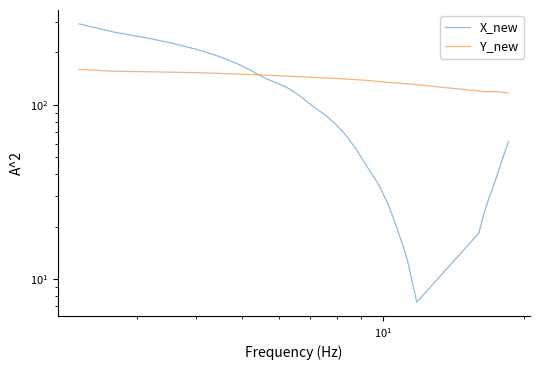

At how many categories does at least one series exceed 152?

10